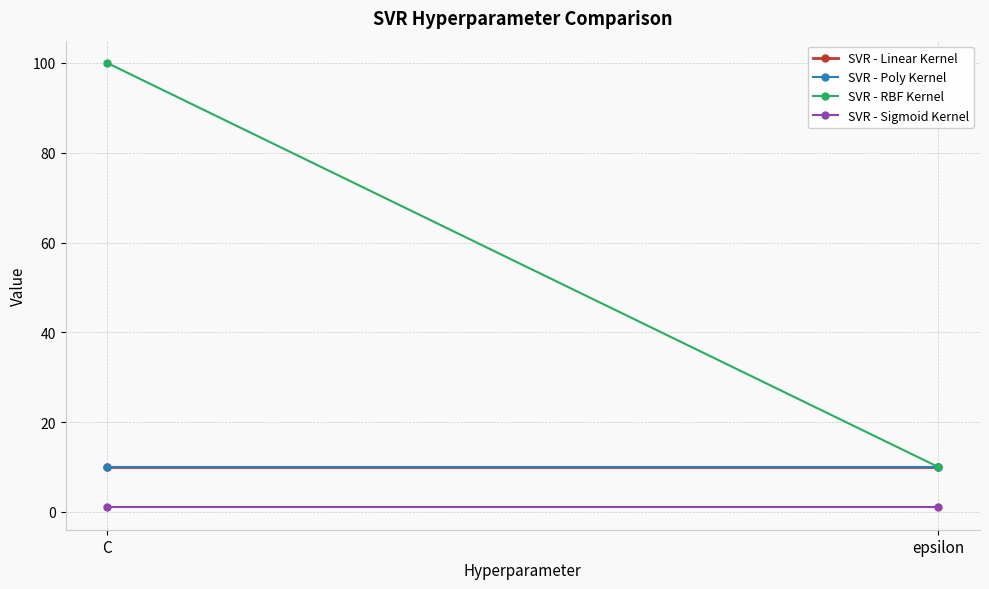

Reading left to right, list all the values displayed in this chart.

SVR - Linear Kernel: 10	10
SVR - Poly Kernel: 10	10
SVR - RBF Kernel: 100	10
SVR - Sigmoid Kernel: 1	1